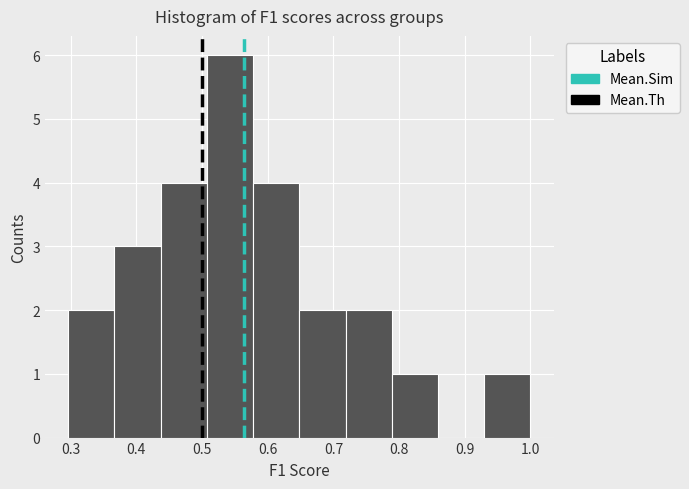

Reading left to right, list every bar in this chart as the range it spans on the x-axis followed by its height. Neither the bar edges nor the heights are printed on the chart, so give them approximately, as read against the axes.

0.30 to 0.37: 2
0.37 to 0.44: 3
0.44 to 0.51: 4
0.51 to 0.58: 6
0.58 to 0.65: 4
0.65 to 0.72: 2
0.72 to 0.79: 2
0.79 to 0.86: 1
0.86 to 0.93: 0
0.93 to 1.00: 1